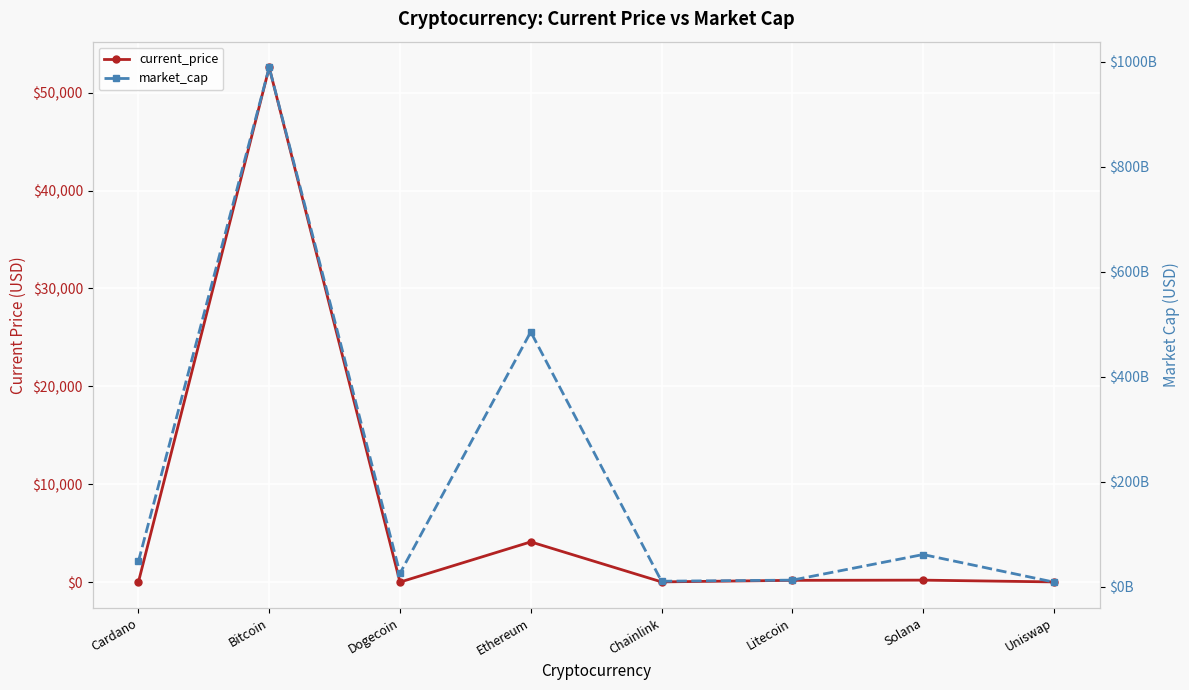

True or false: market_cap and current_price intersect in this chart.

False